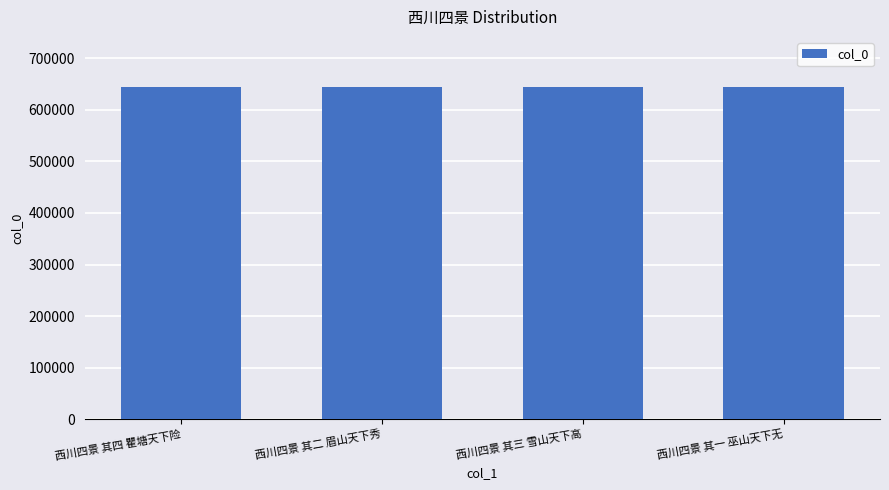

What is the sum of all values?

2580178